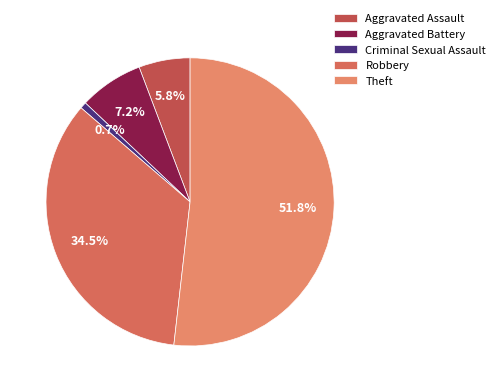

The Aggravated Battery slice represents 7% of the pie. True or false?

True